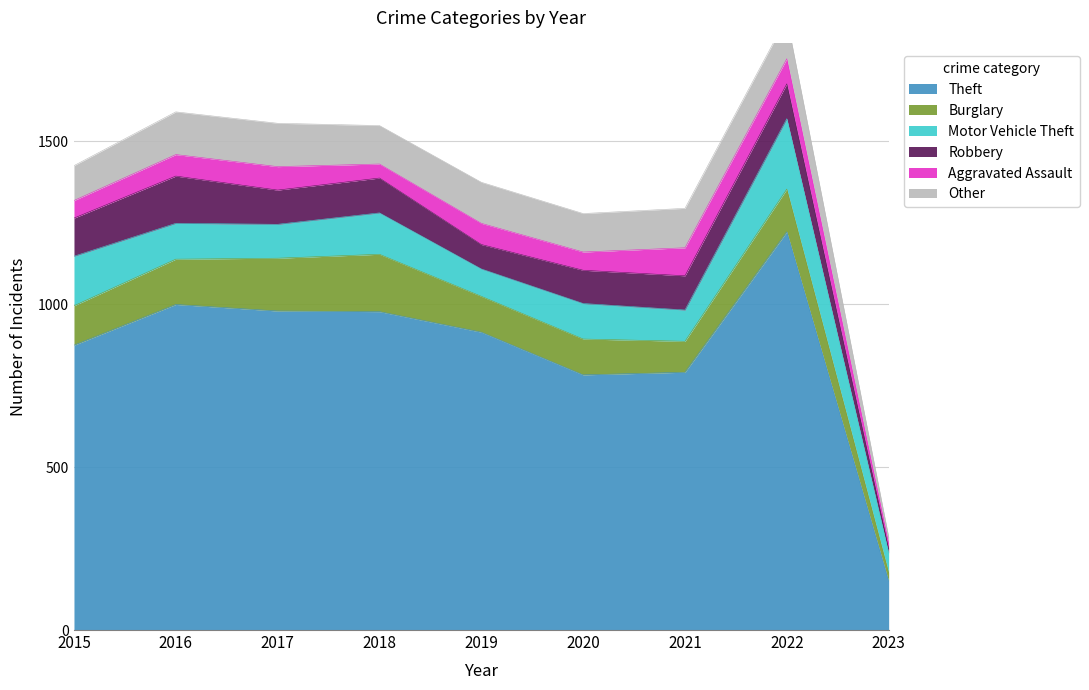

What is the spread (max minus min) of values at 2016?

933